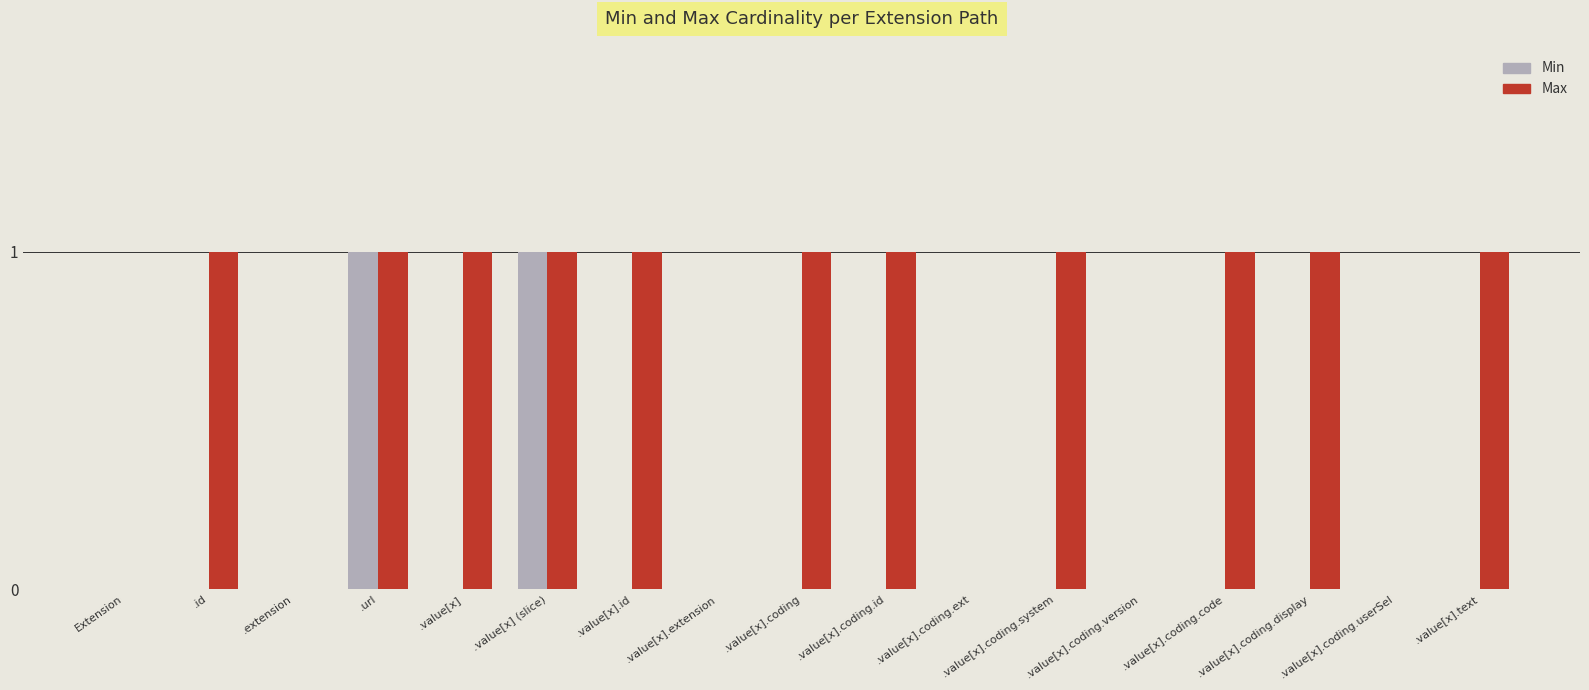

How many groups of bars are there?

17